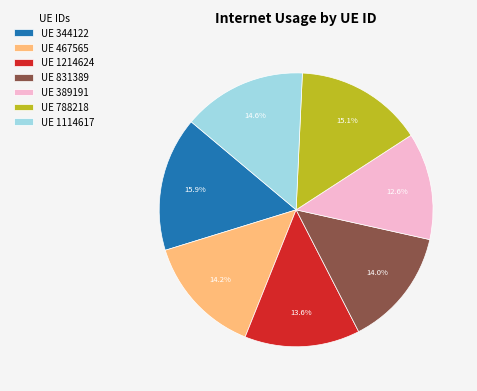

Between UE 1114617 and UE 1214624, which is larger?

UE 1114617